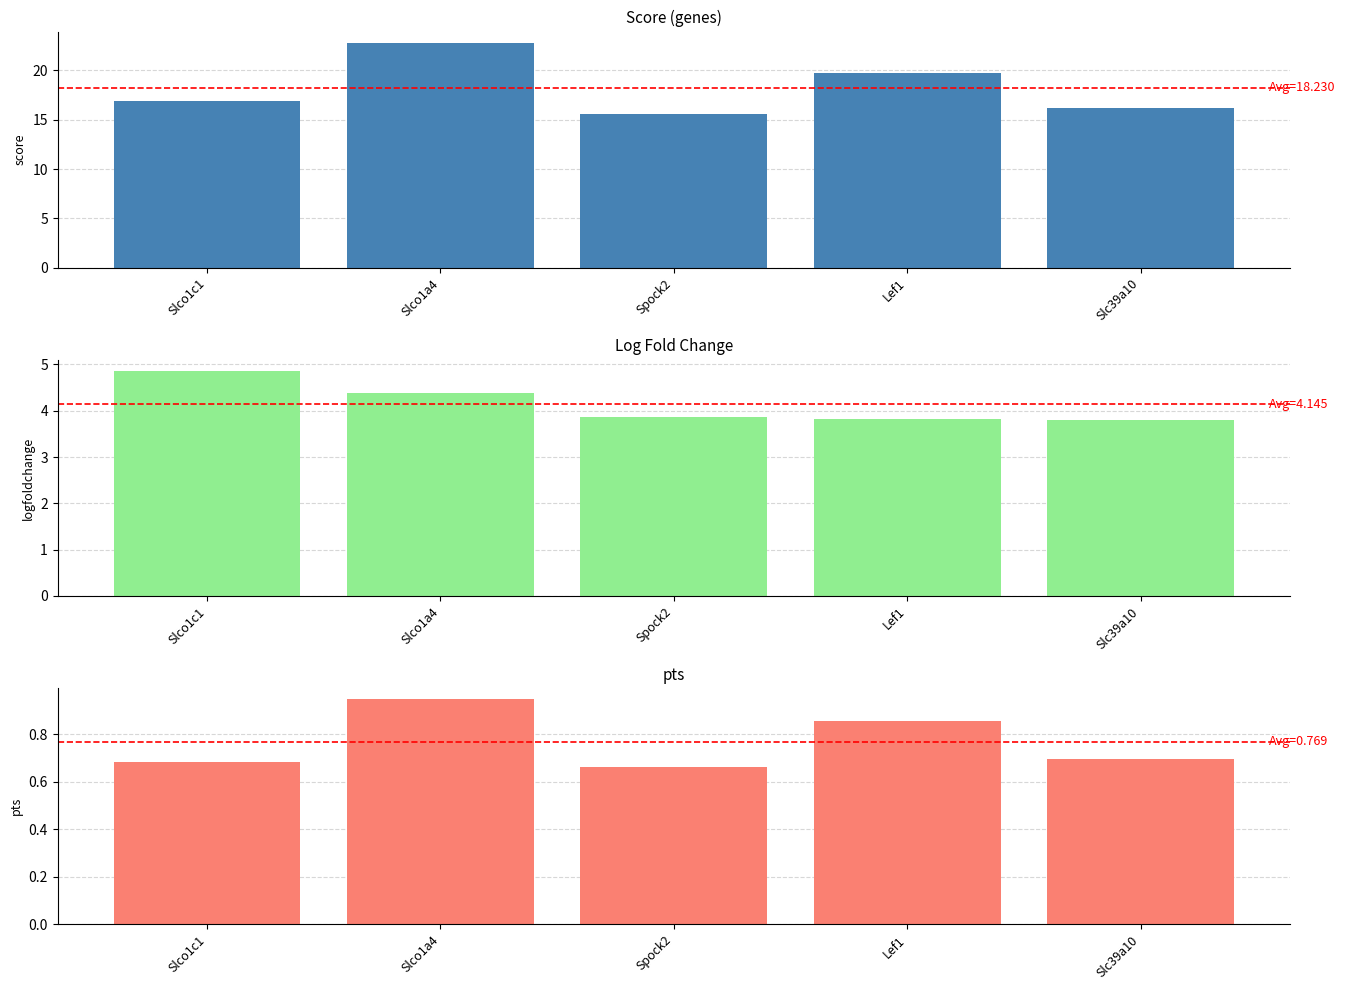

What is the lowest value of the logfoldchange series?

3.8